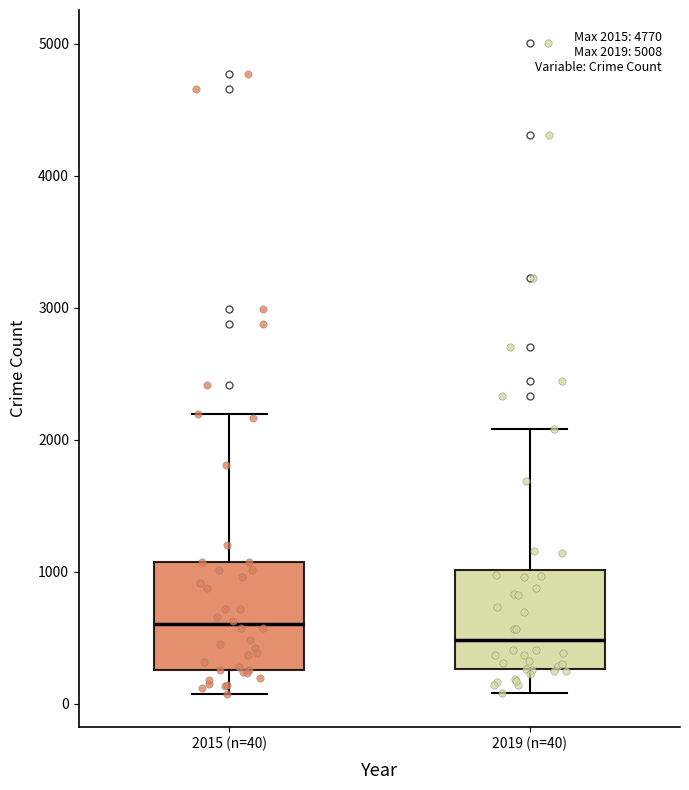

Which box's median line is the highest?

2015 (n=40)